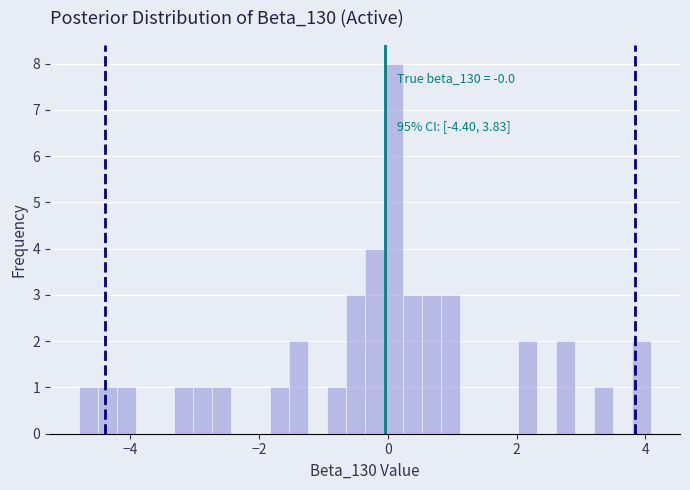

Read against the x-axis, roughly where is the centre of the tallest bar?

0.0